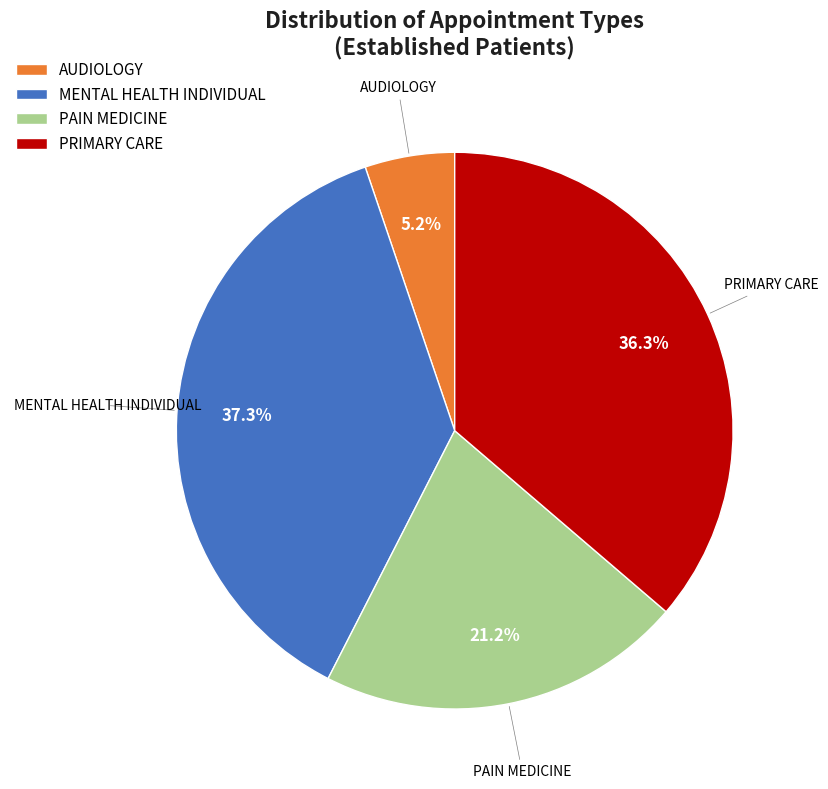

Do PAIN MEDICINE and PRIMARY CARE together represent more than half of the pie?

Yes